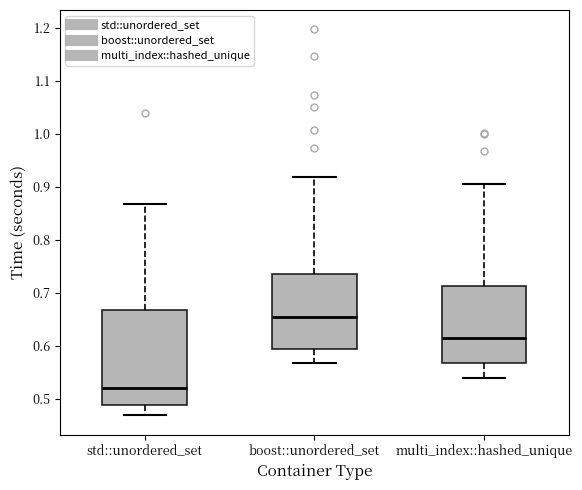

Where is the lower edge of the box for boost::unordered_set on the y-axis? The values are not printed on the chart, so give them approximately, as read against the axis.

0.59